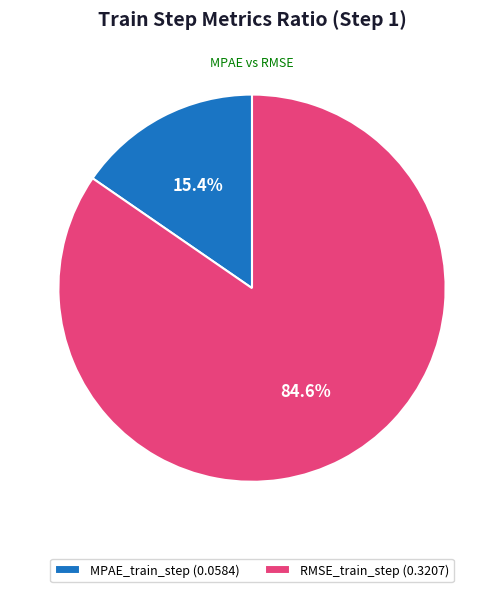

Is there a majority slice in this chart?

Yes